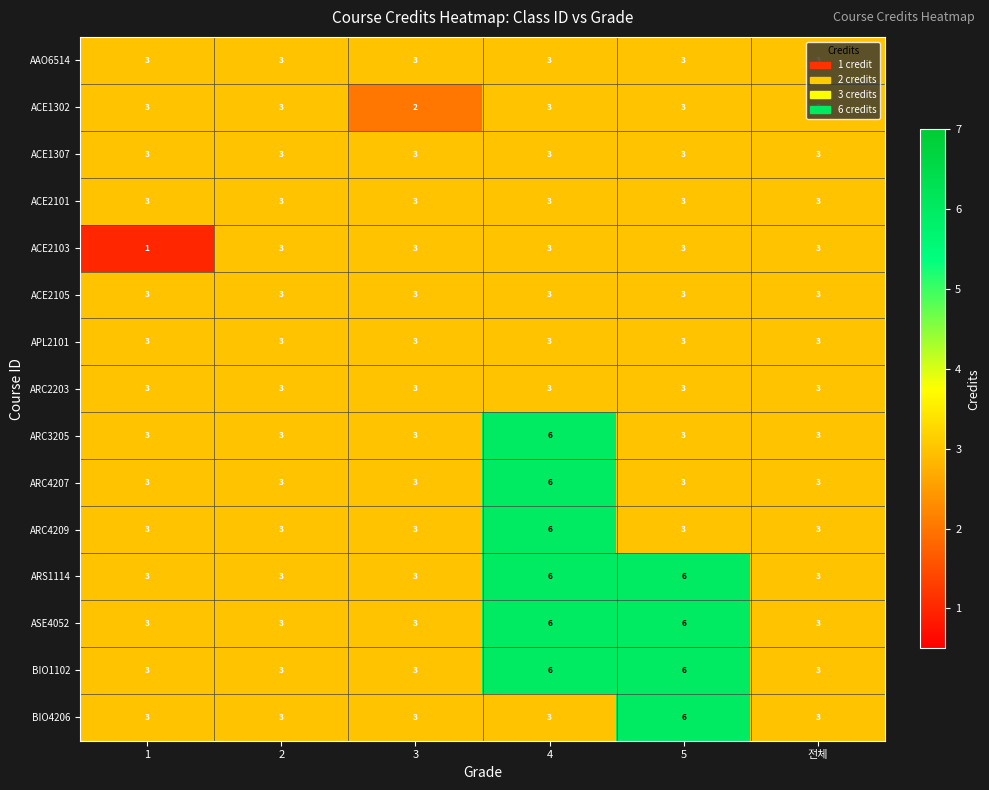

The value of AAO6514 at 3 is 3. True or false?

True